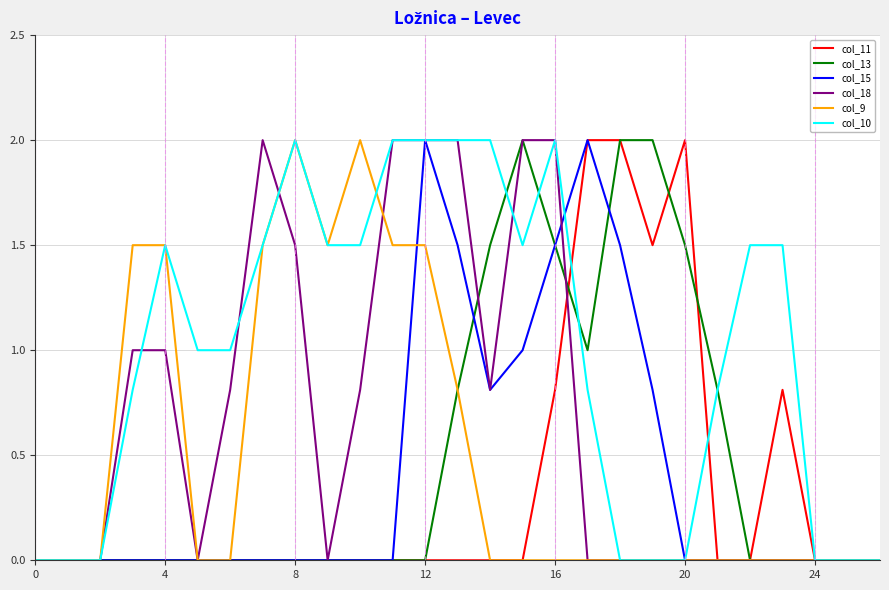

What is the highest value of the col_9 series?

2.0